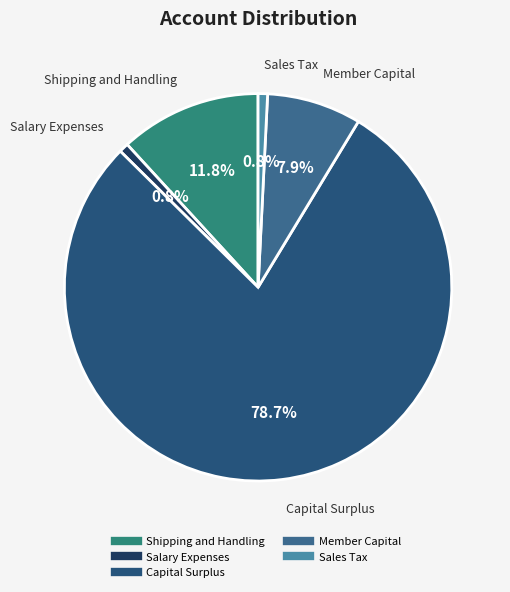

What percentage is NOT represented by Shipping and Handling?

88.2%